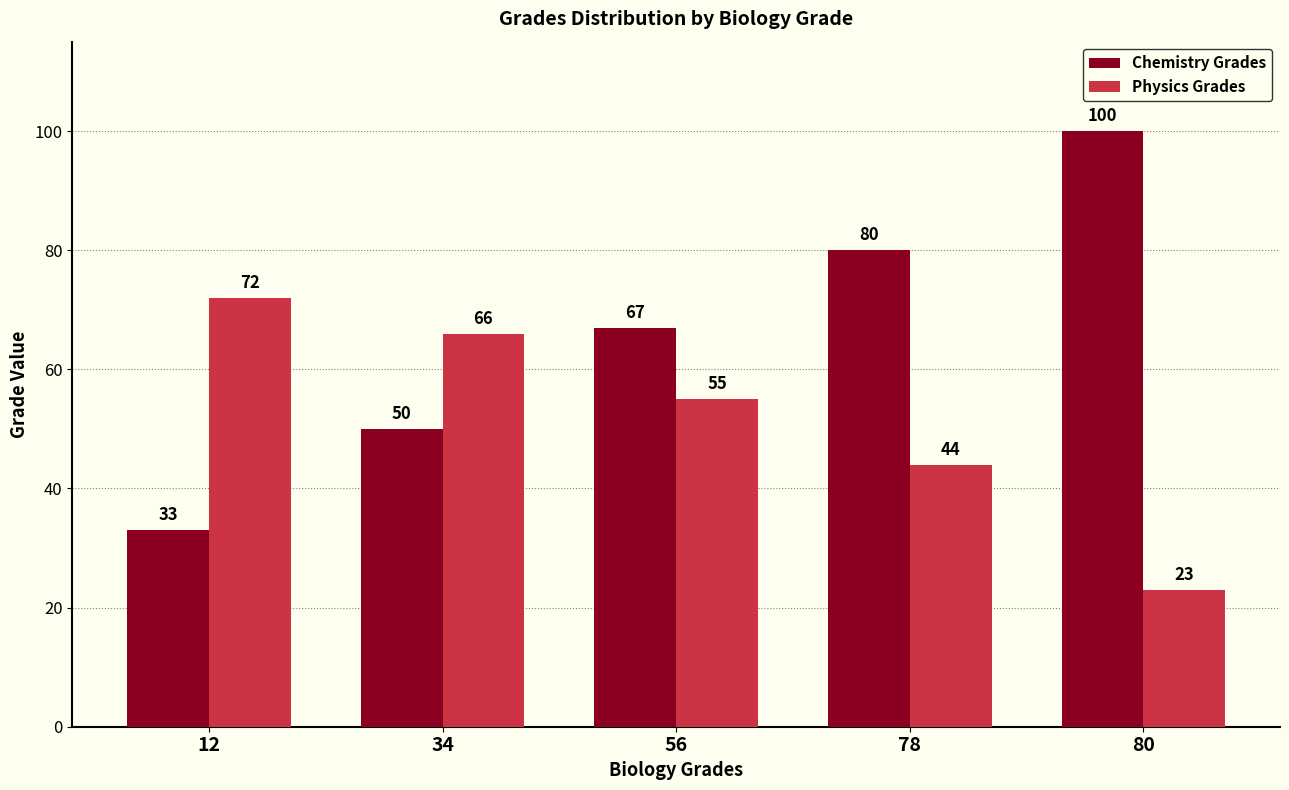

What is the approximate value of Chemistry Grades at 12?

33